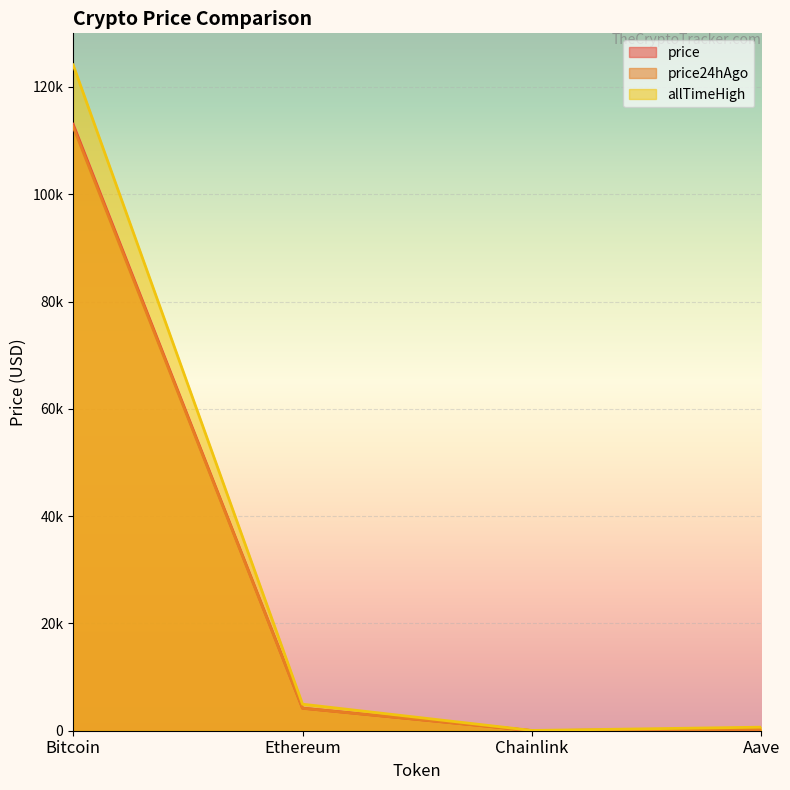

Is the value of price at Ethereum greater than the value of price24hAgo at Chainlink?

Yes